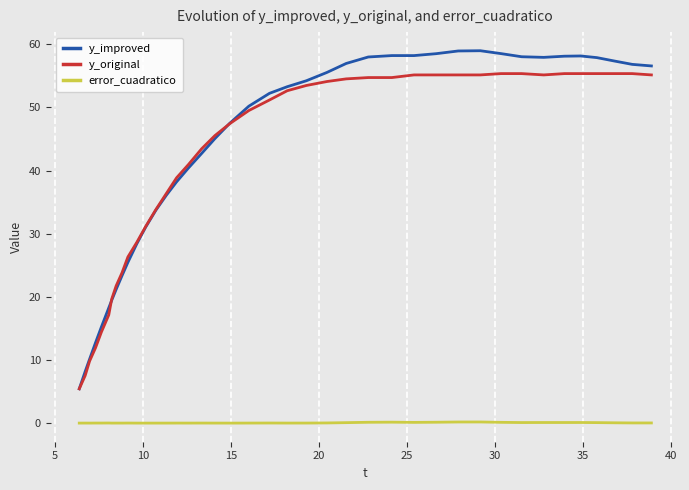

Does the chart have visible grid lines?

Yes